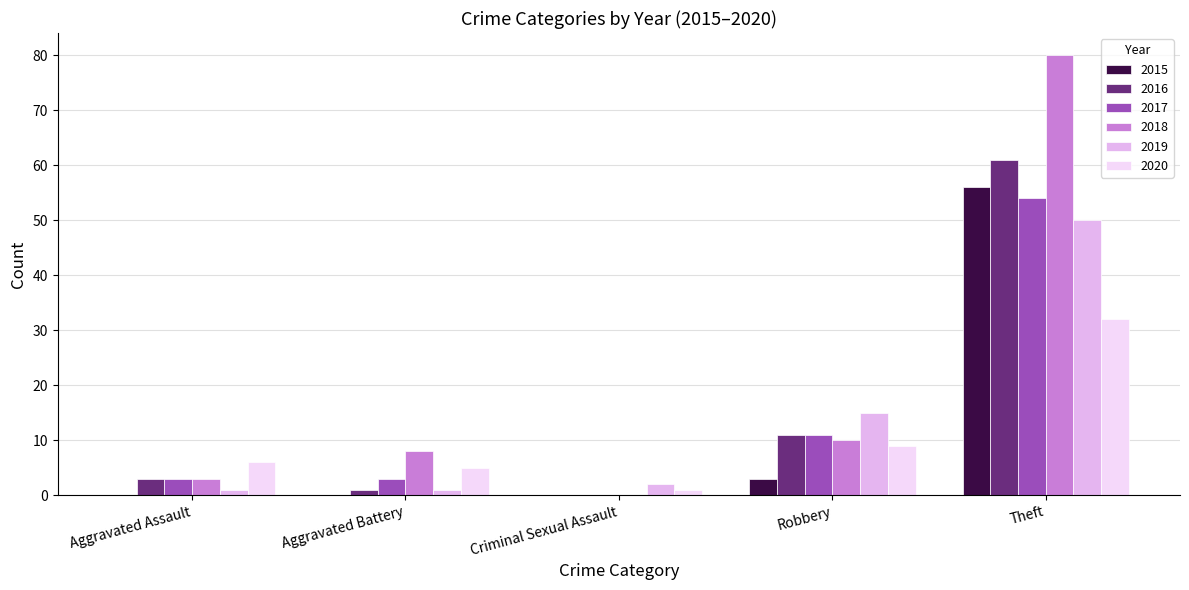

What is the sum of all 2015 values?

59